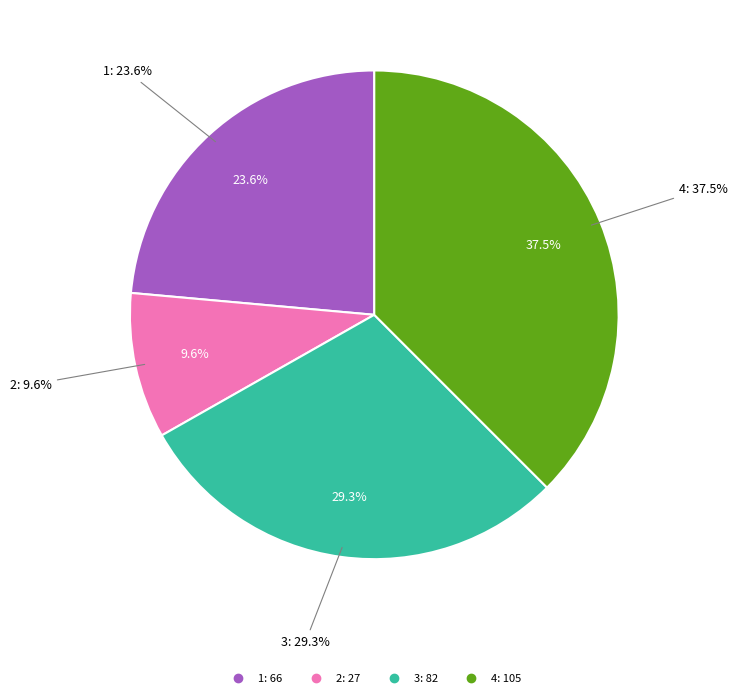

Which slice is the smallest?

2